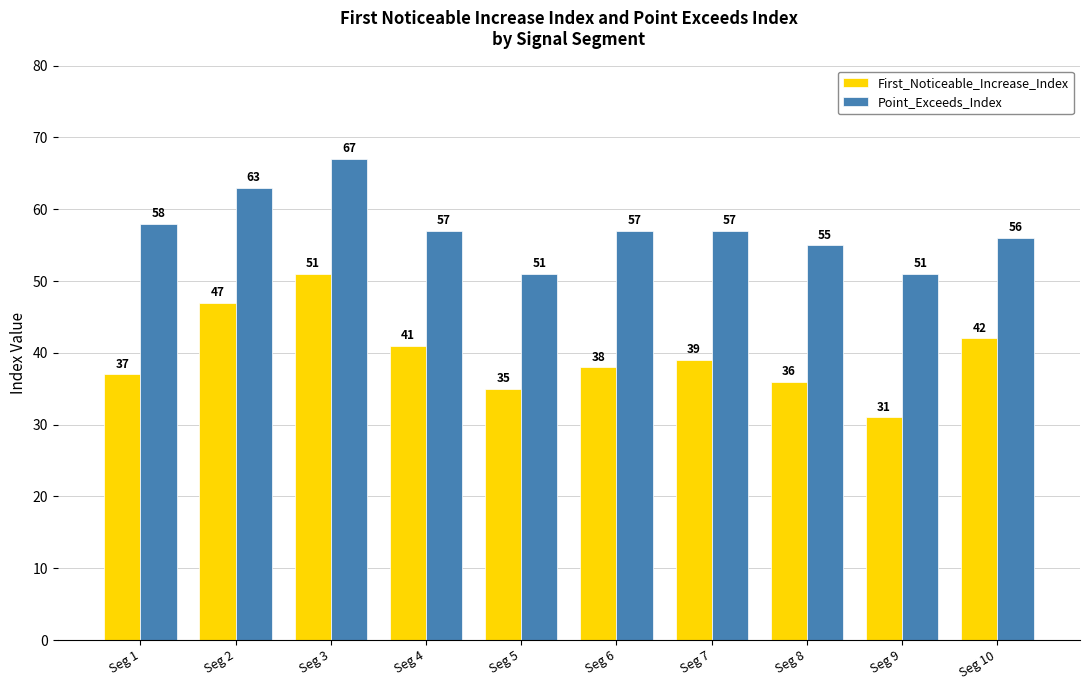

How many data points does each series have?

10